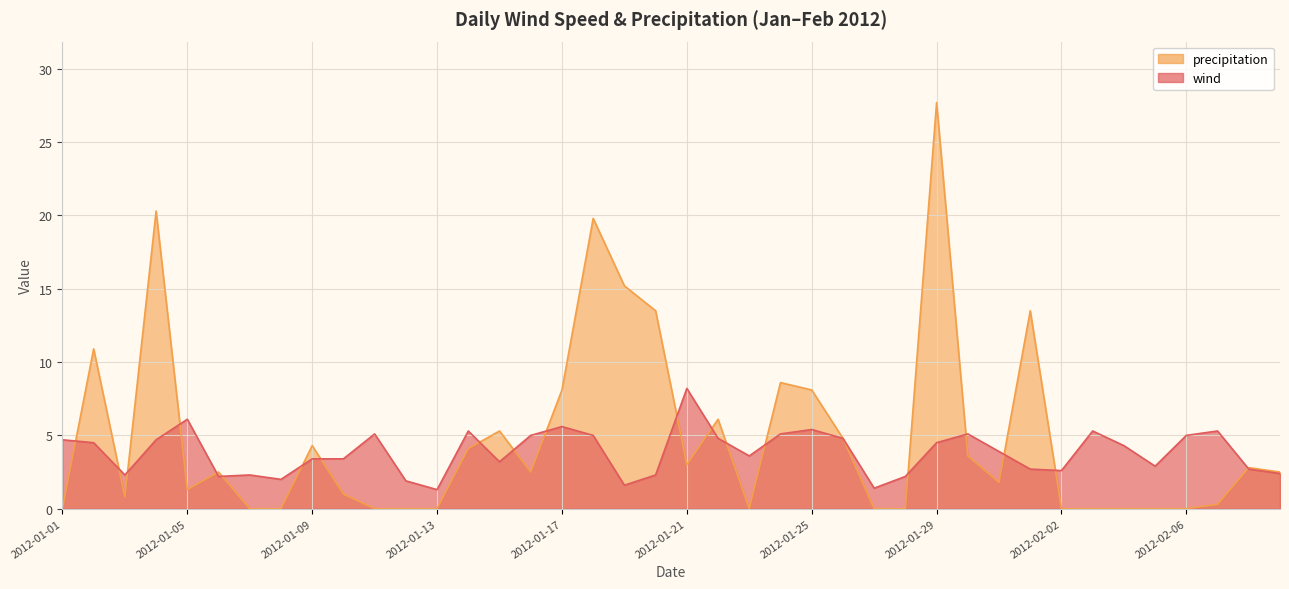

Where is the first local minimum for wind?

2012-01-03